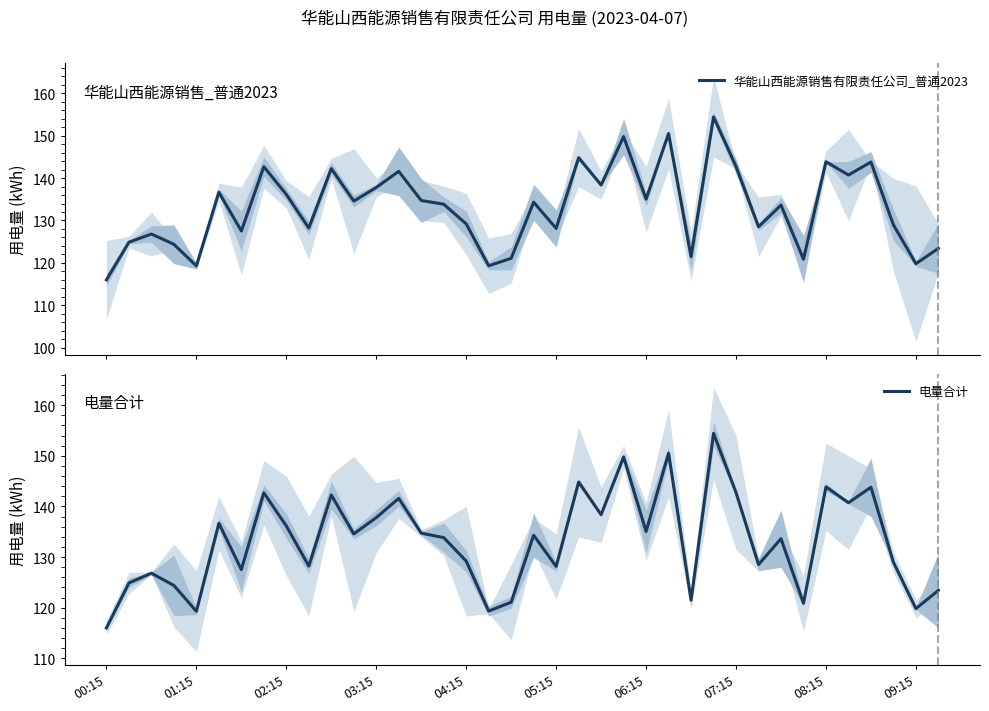

Reading left to right, extract all data points from this chart.

华能山西能源销售有限责任公司_普通2023: 116.0	124.9	126.8	124.4	119.3	136.7	127.5	142.7	136.2	128.2	142.3	134.6	137.8	141.6	134.7	133.8	129.2	119.3	121.1	134.3	128.1	144.8	138.4	149.8	135.0	150.5	121.5	154.4	142.7	128.5	133.6	120.9	143.9	140.7	143.8	129.0	119.8	123.4
电量合计: 116.0	124.9	126.8	124.4	119.3	136.7	127.5	142.7	136.2	128.2	142.3	134.6	137.8	141.6	134.7	133.8	129.2	119.3	121.1	134.3	128.1	144.8	138.4	149.8	135.0	150.5	121.5	154.4	142.7	128.5	133.6	120.9	143.9	140.7	143.8	129.0	119.8	123.4